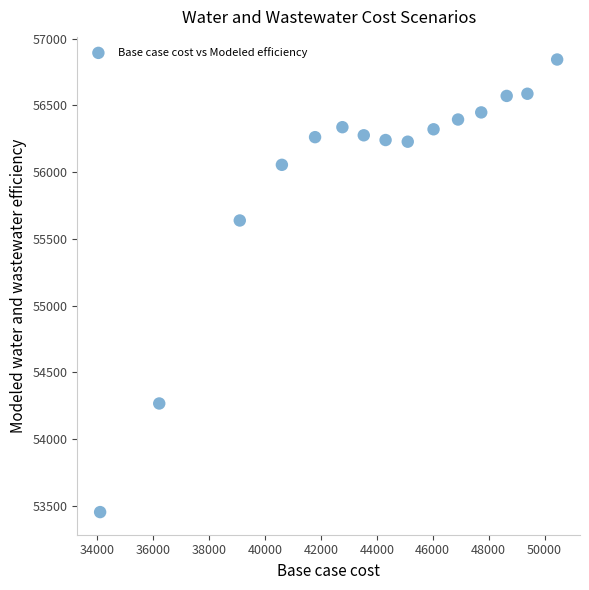

What Y value in the scatter plot is closest to 55147?

55637.2